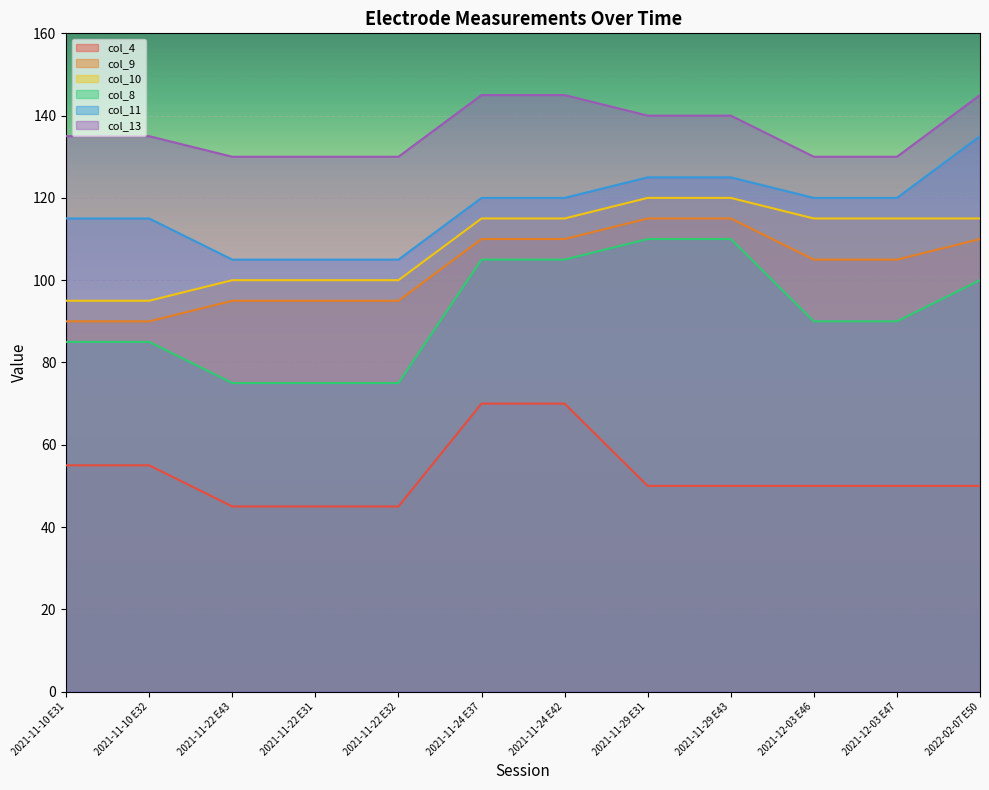

How many col_4 values are between 50 and 55?

7